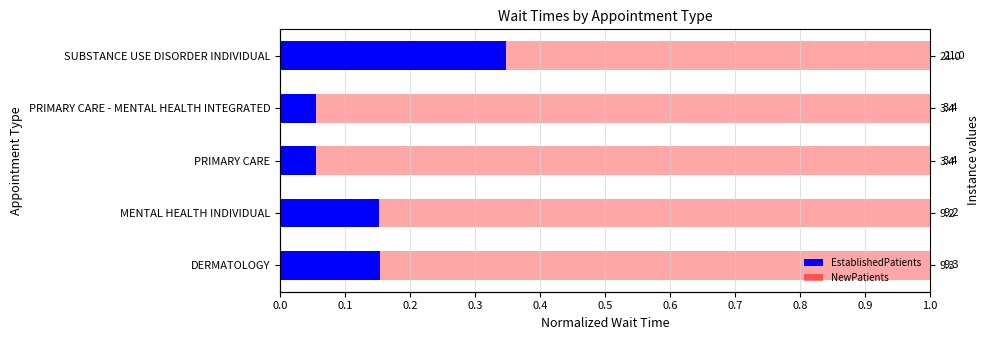

The NewPatients series shows 0.8 at 0.2. True or false?

False